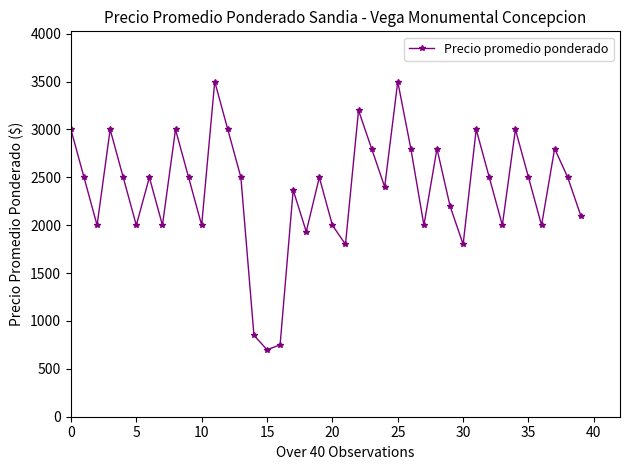

How many interior local valleys (lower than both neighbors) does the data have?

12